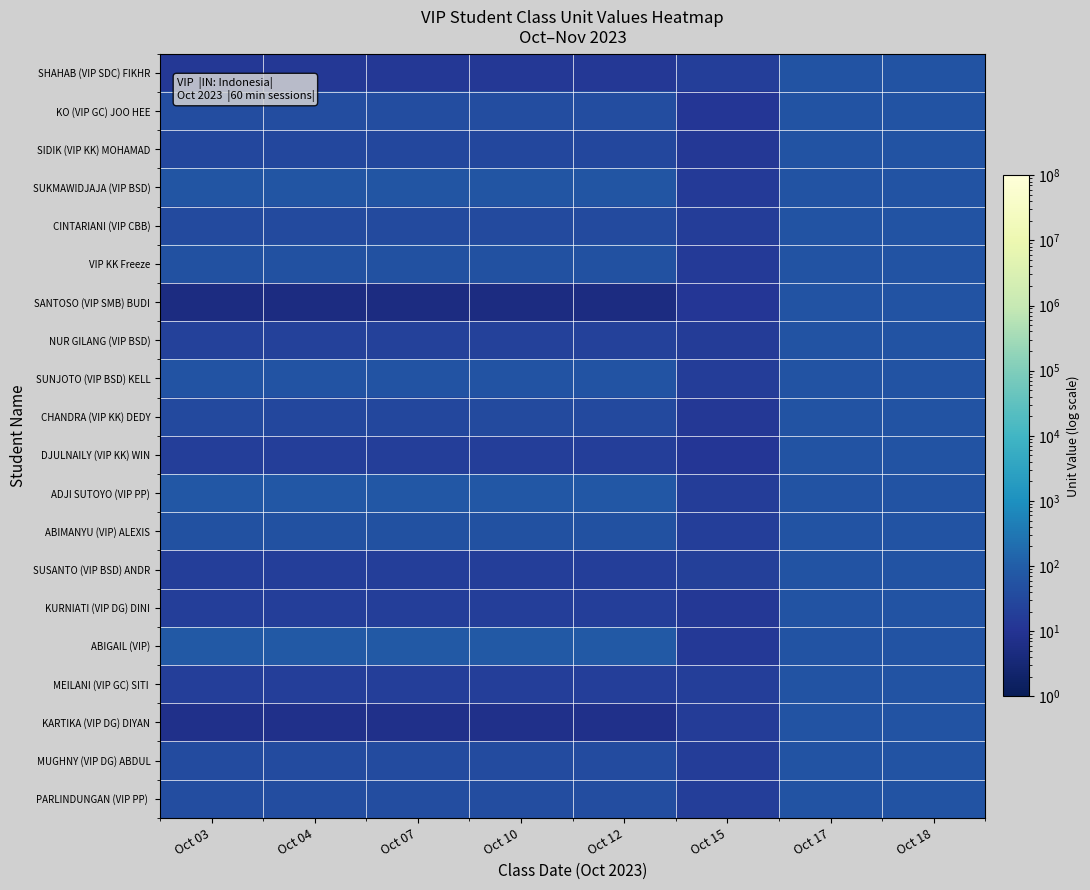

Which label corresponds to the largest value in the chart?

Oct 03